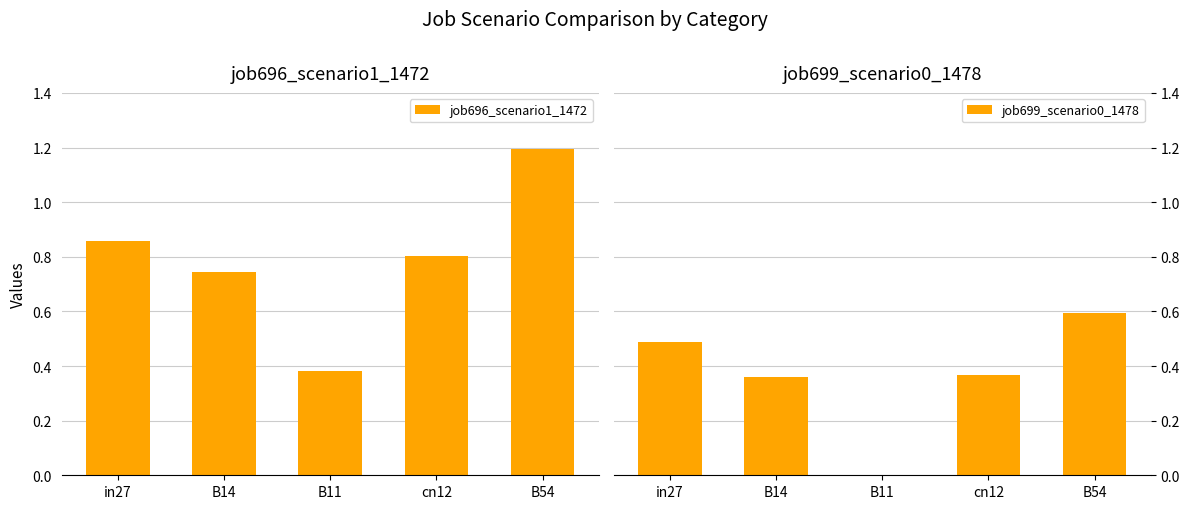

Does the chart contain any negative values?

No